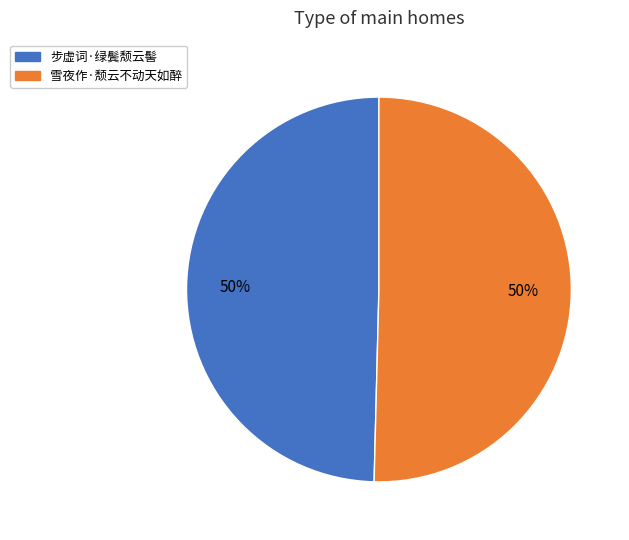

What percentage is the 步虚词·绿鬓颓云髻 slice, to the nearest percent?

50%